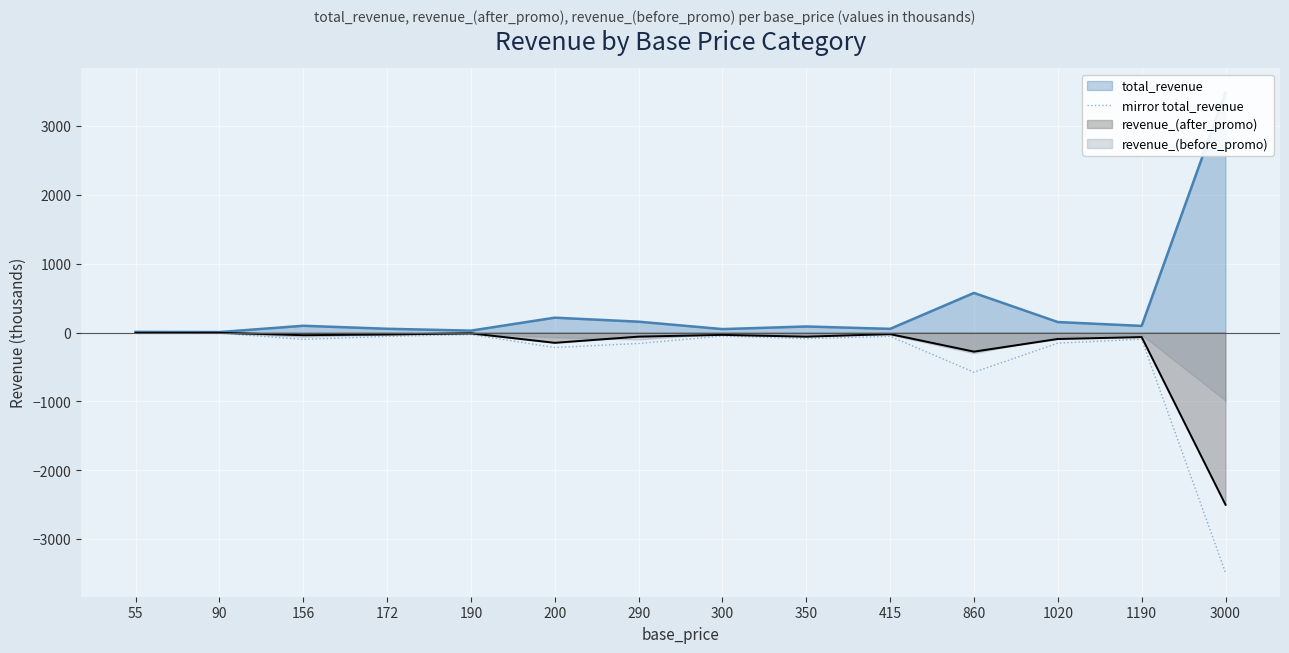

Where does the data first go above -88?

55